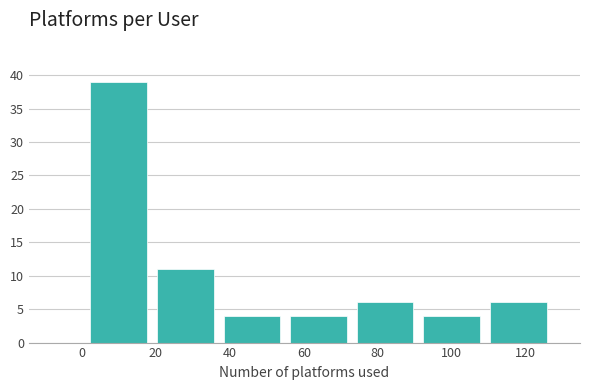

Reading left to right, list every bar in this chart as the range it spans on the x-axis followed by its height. Neither the bar edges nor the heights are printed on the chart, so give them approximately, as read against the axes.

1 to 19: 39
19 to 37: 11
37 to 55: 4
55 to 73: 4
73 to 91: 6
91 to 109: 4
109 to 127: 6